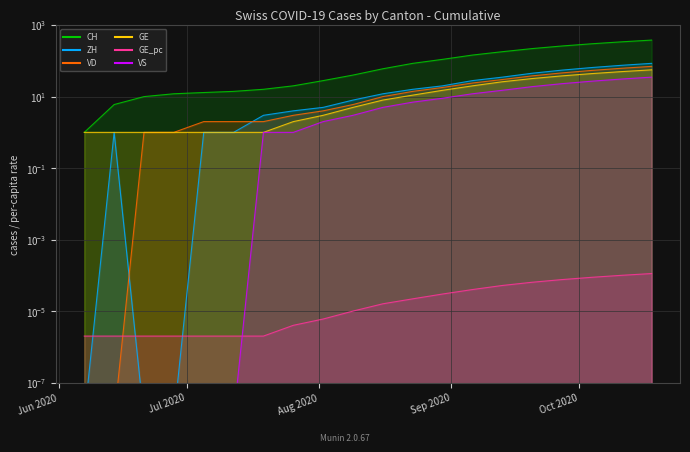

Which category has the lowest value across all series?

Jun 2020